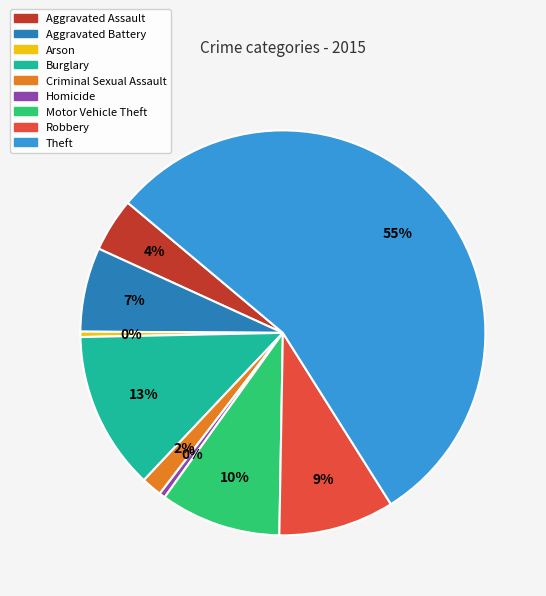

Is the sum of Arson and Burglary greater than half?

No